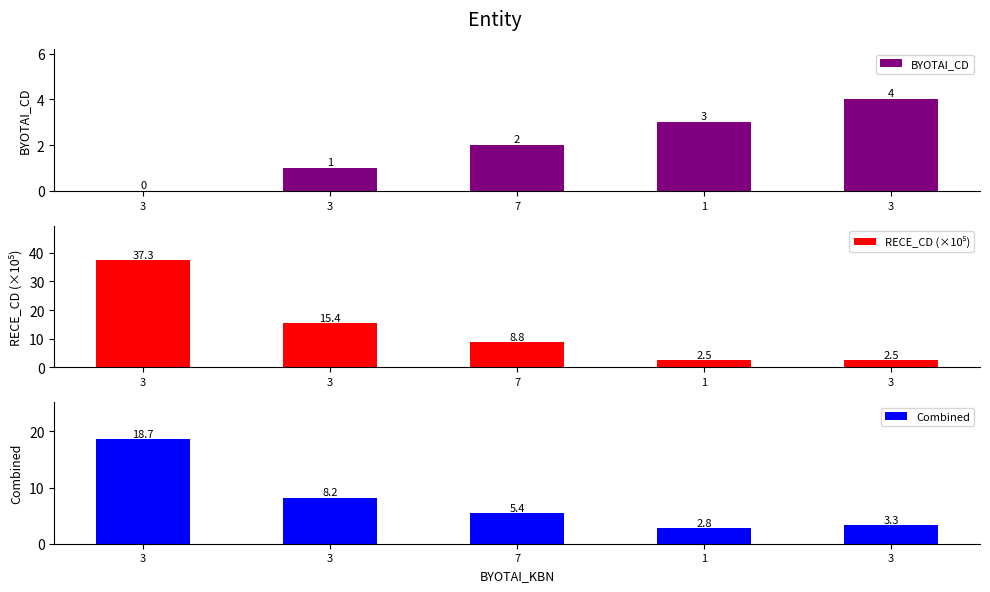

At which category does the chart reach its minimum across all series?

3